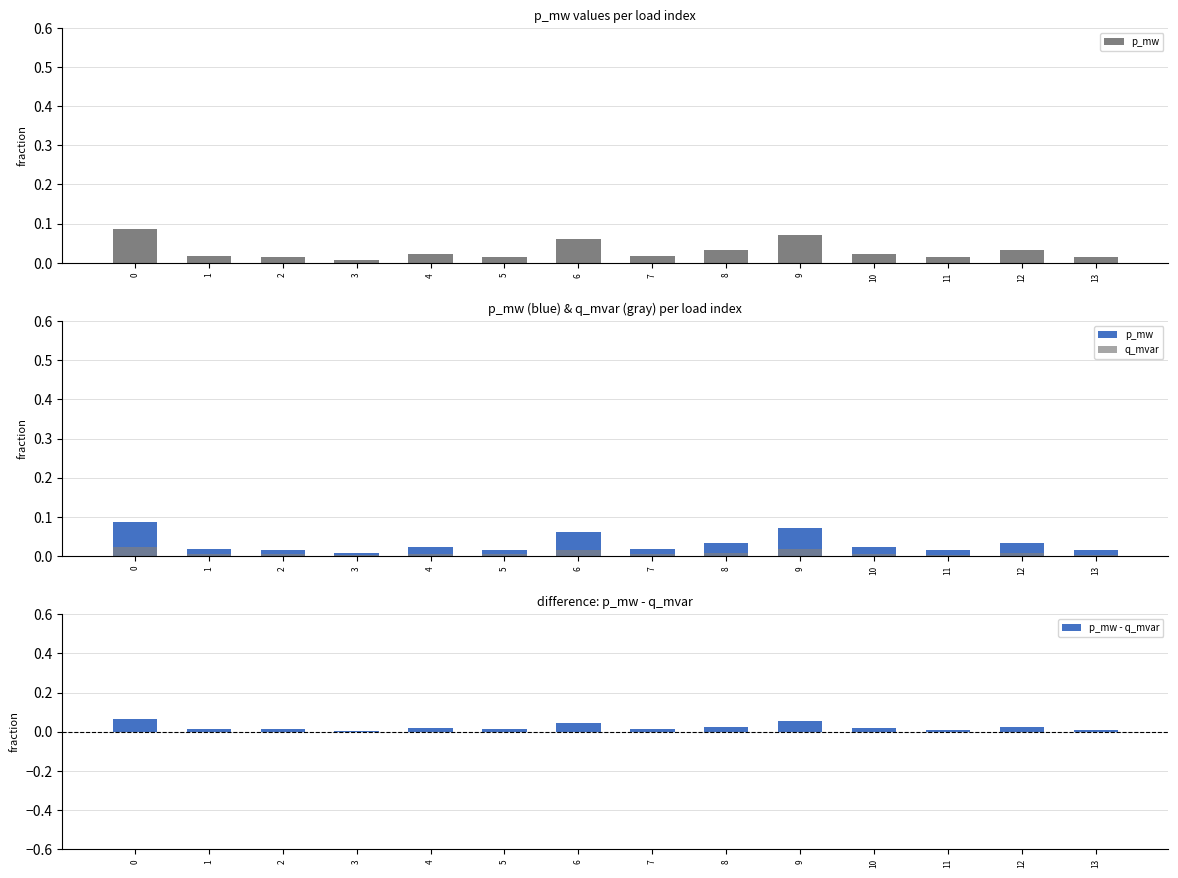

True or false: p_mw - q_mvar has a value of 0.0 at 2.

True